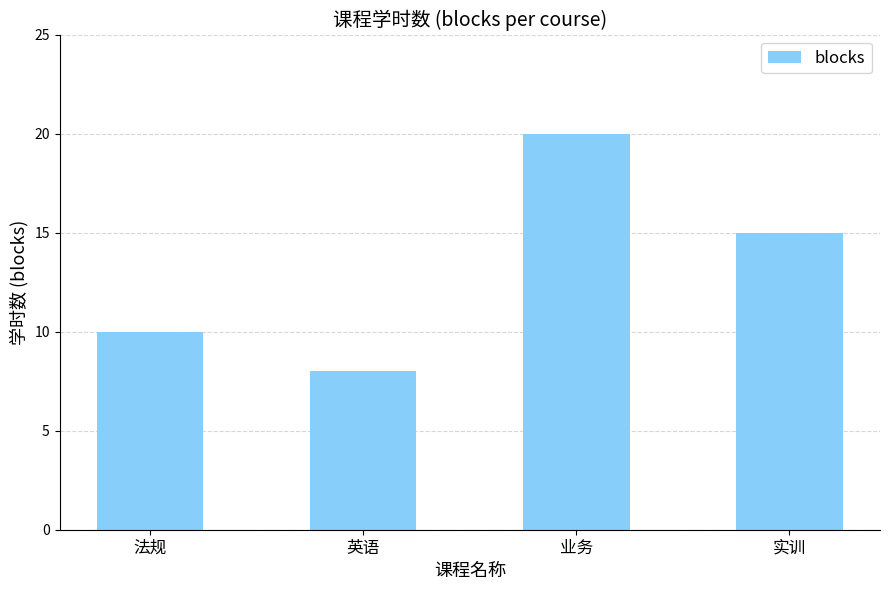

What is the minimum value shown in the chart?

8